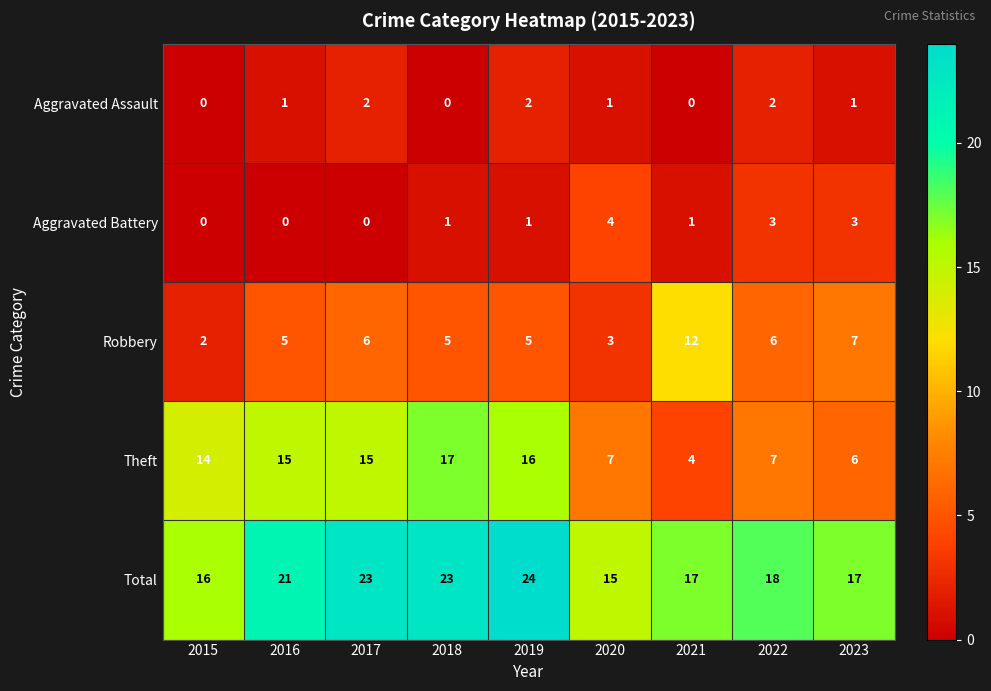

What is the highest value of the Robbery series?

12